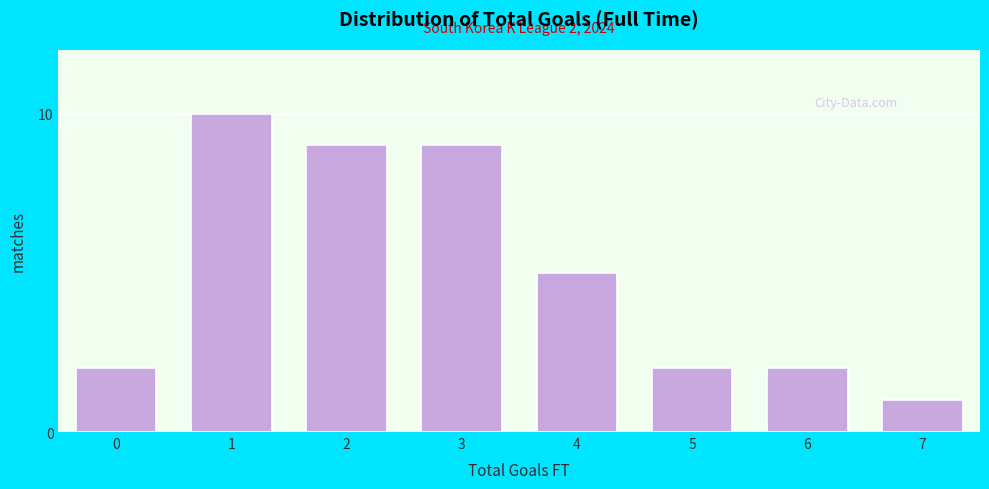

Reading right to left, list all the values displayed in this chart.

7=1	6=2	5=2	4=5	3=9	2=9	1=10	0=2